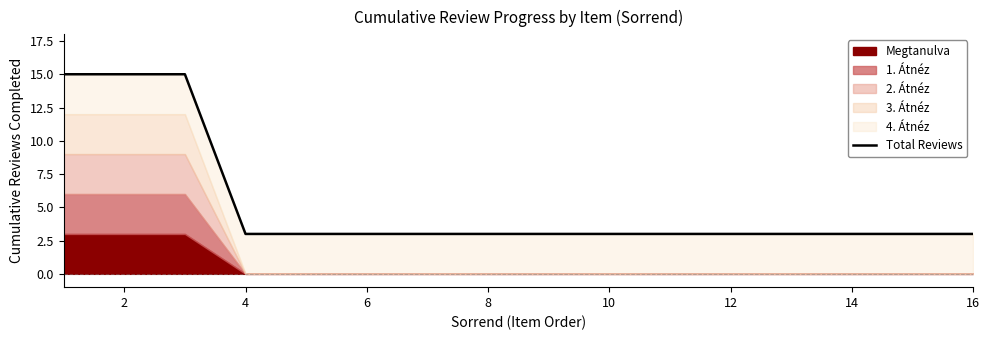

Reading left to right, what are all the values shown in this chart?

15	15	15	3	3	3	3	3	3	3	3	3	3	3	3	3